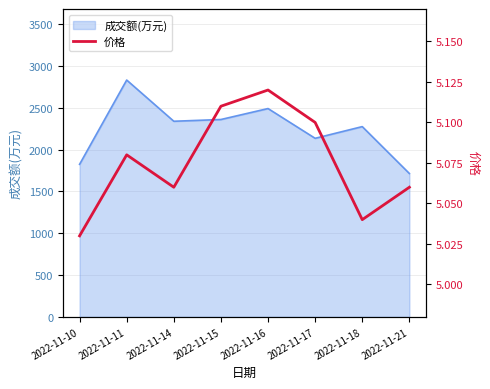

Reading left to right, list all the values displayed in this chart.

2022-11-10=5.0	2022-11-11=5.1	2022-11-14=5.1	2022-11-15=5.1	2022-11-16=5.1	2022-11-17=5.1	2022-11-18=5.0	2022-11-21=5.1